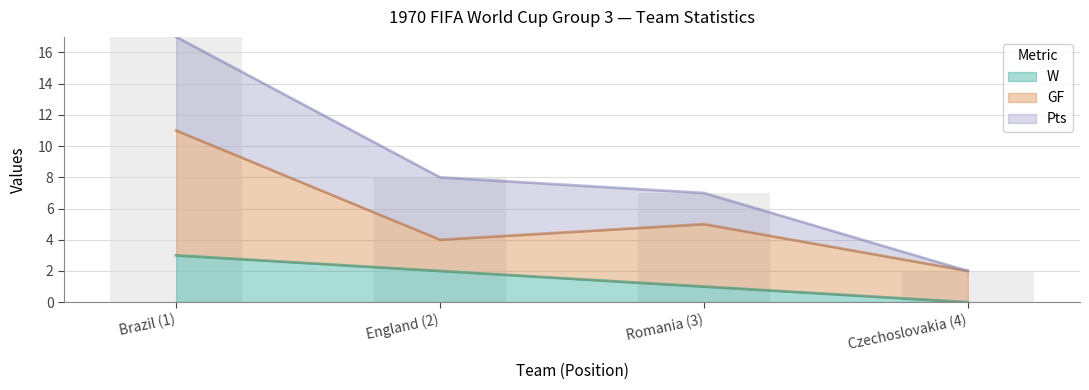

Is it true that W equals 3 at Brazil (1)?

True